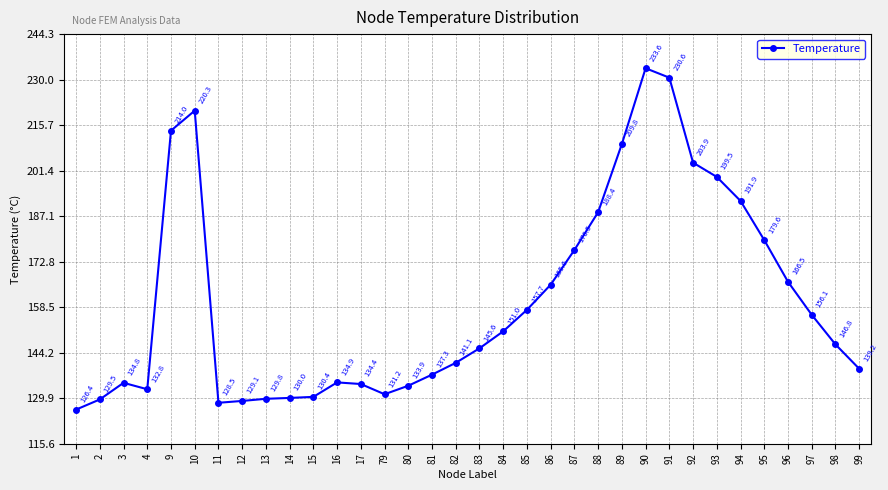

Which category has the lowest value across all series?

1